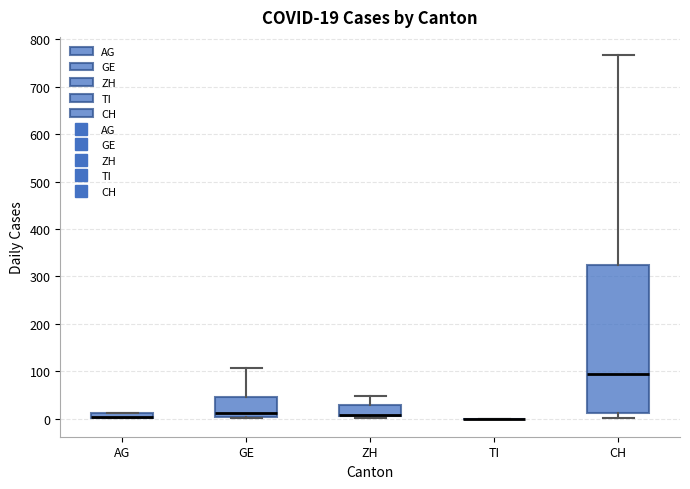

Which box is the tallest, from its lower edge to its upper edge?

CH